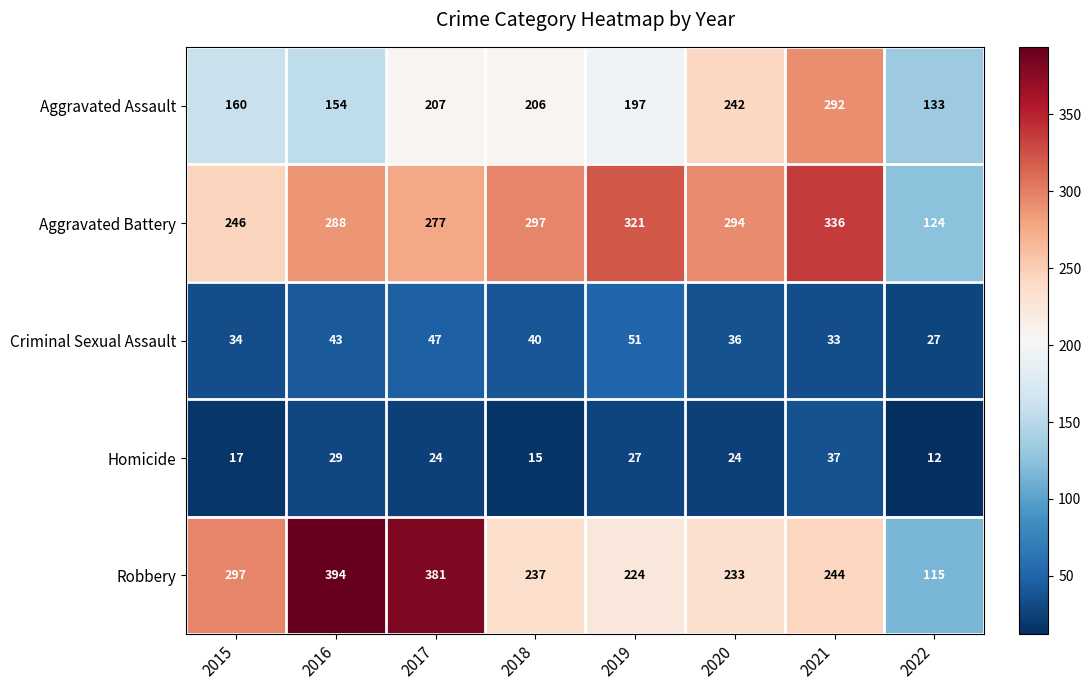

What is the minimum value shown in the chart?

12